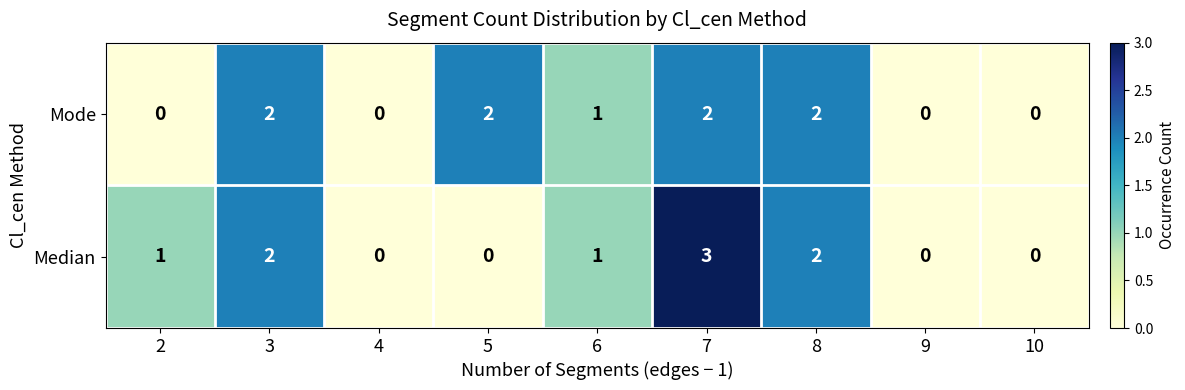

Which series has the widest spread of values?

Median